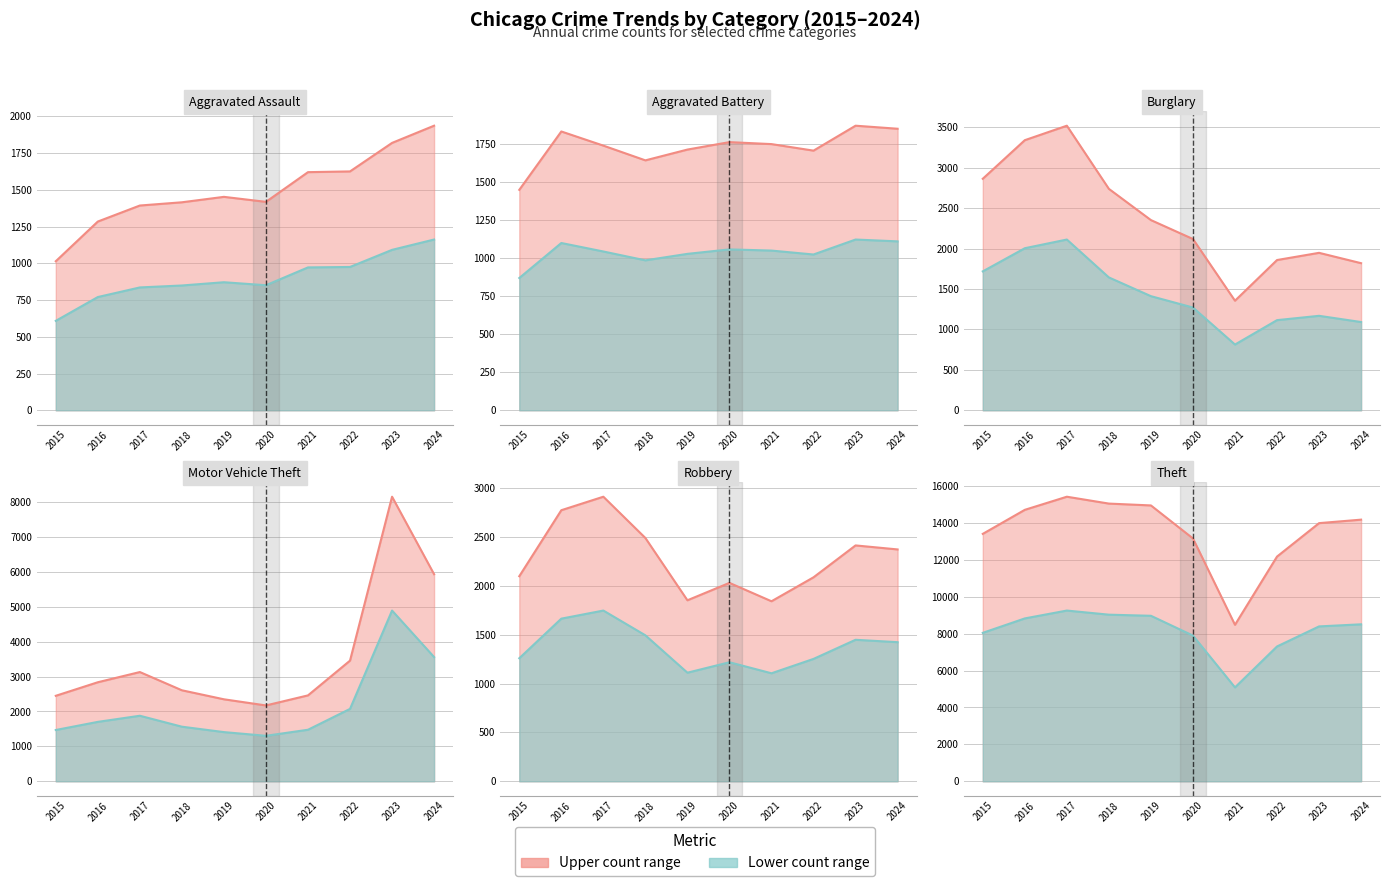

What is the sum of all Aggravated Battery values?

17331